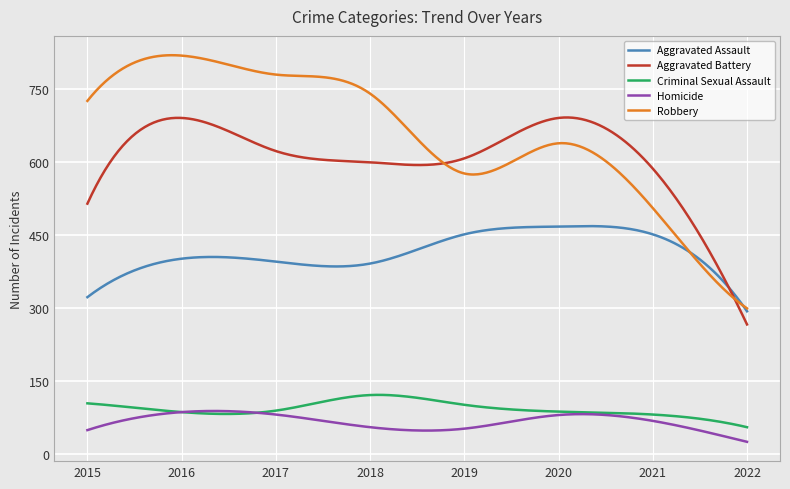

Does the chart display data point markers on the line(s)?

No